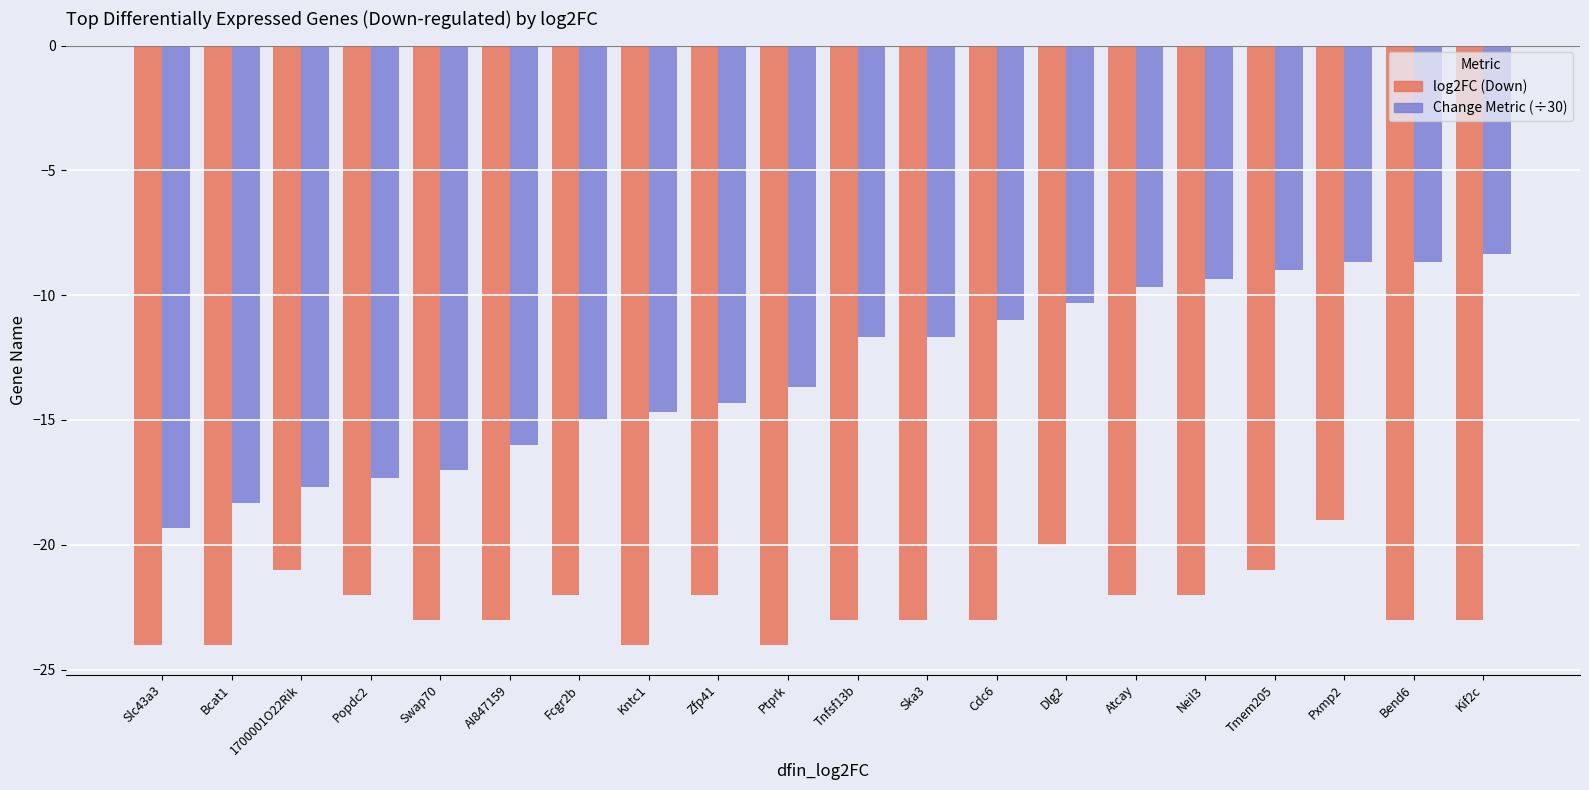

At which category is the sum across all series the highest?

Pxmp2